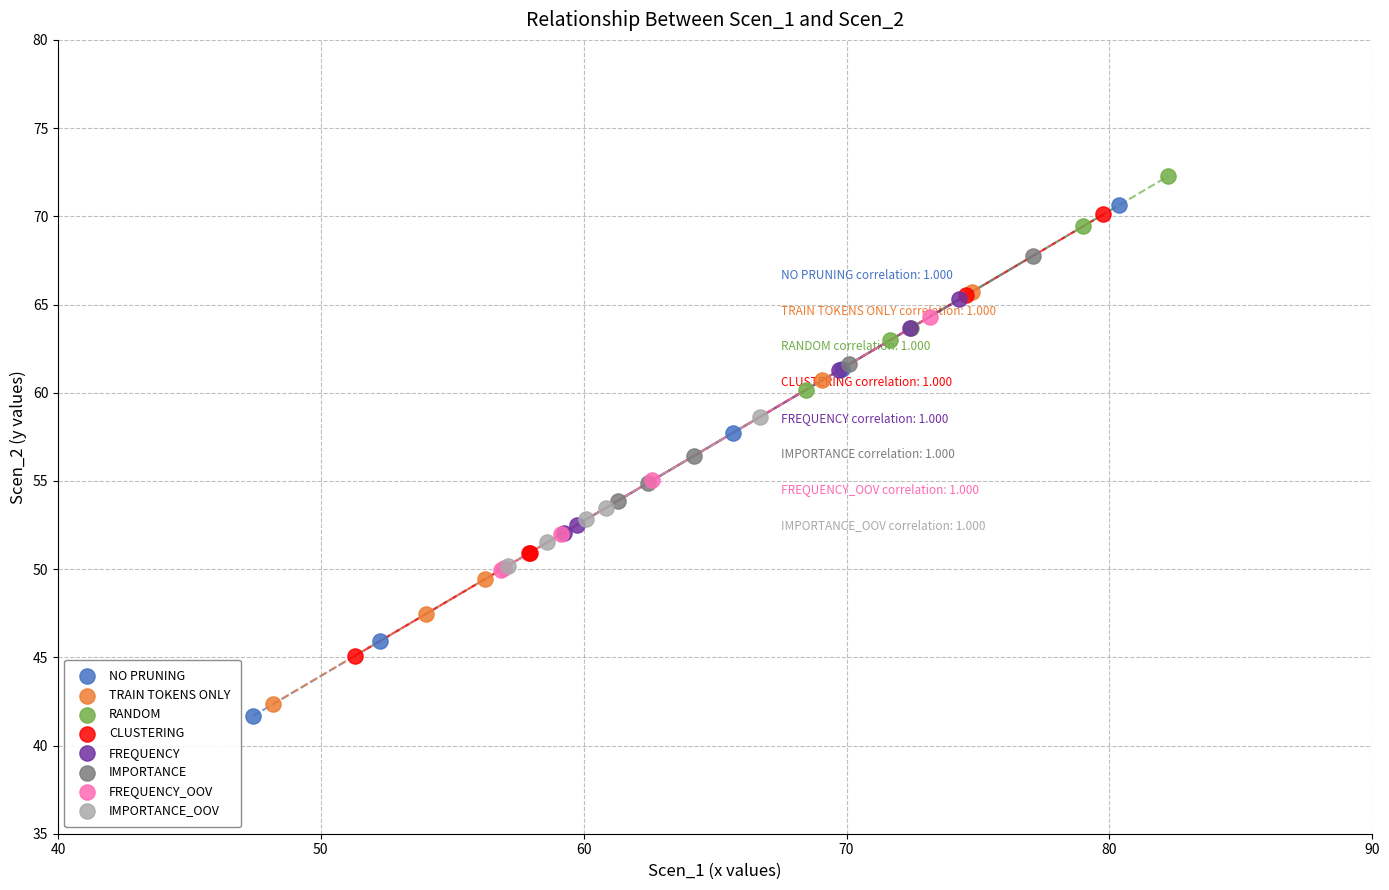

Which series has the largest Y range (max minus min)?

NO PRUNING